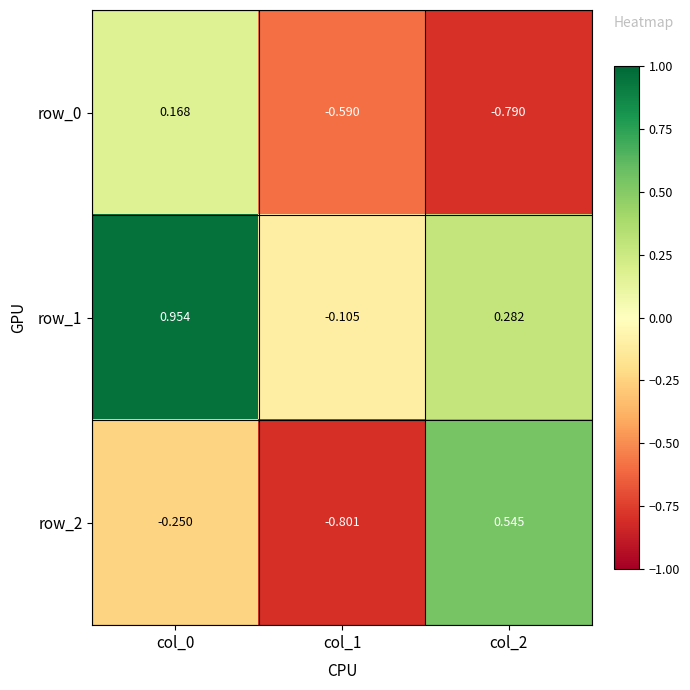

How many values in the row_0 series are below 0?

2